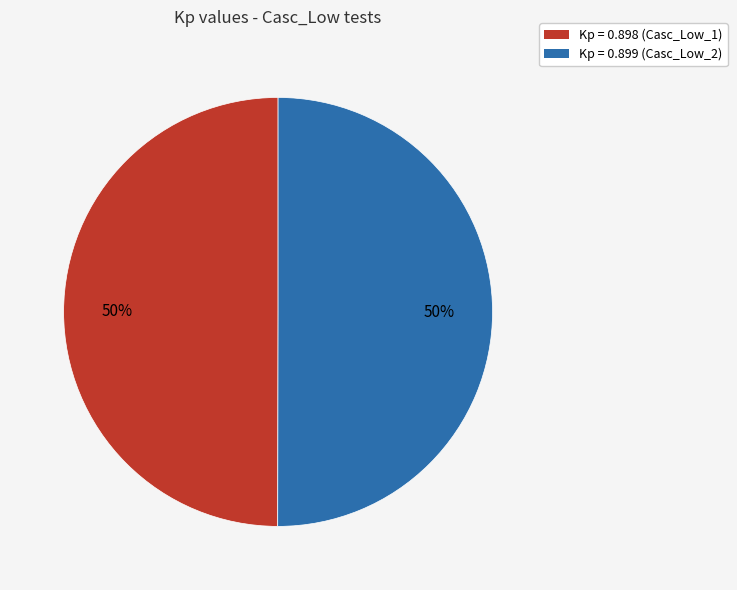

How many slices are in this pie chart?

2